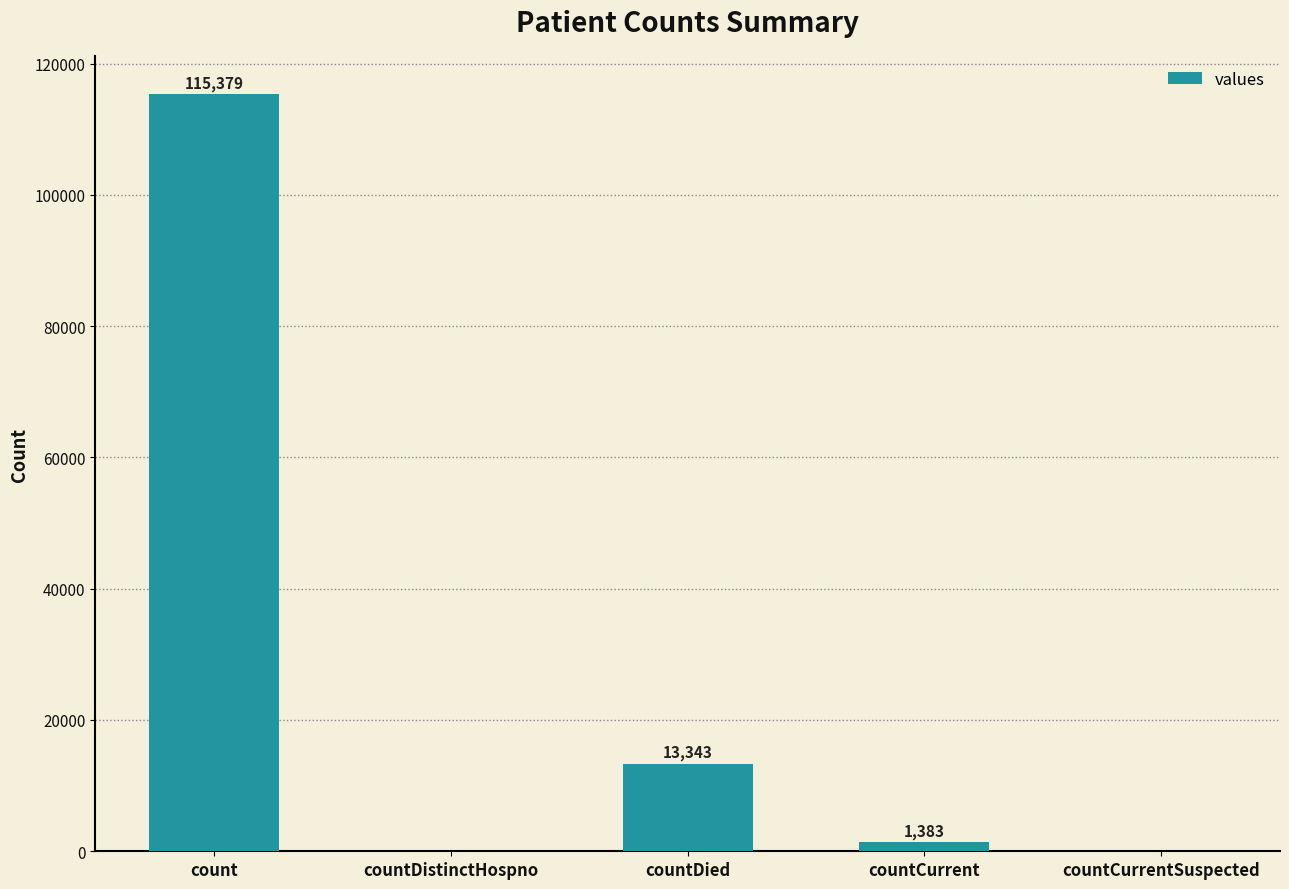

At which label does the data first exceed 1383?

count